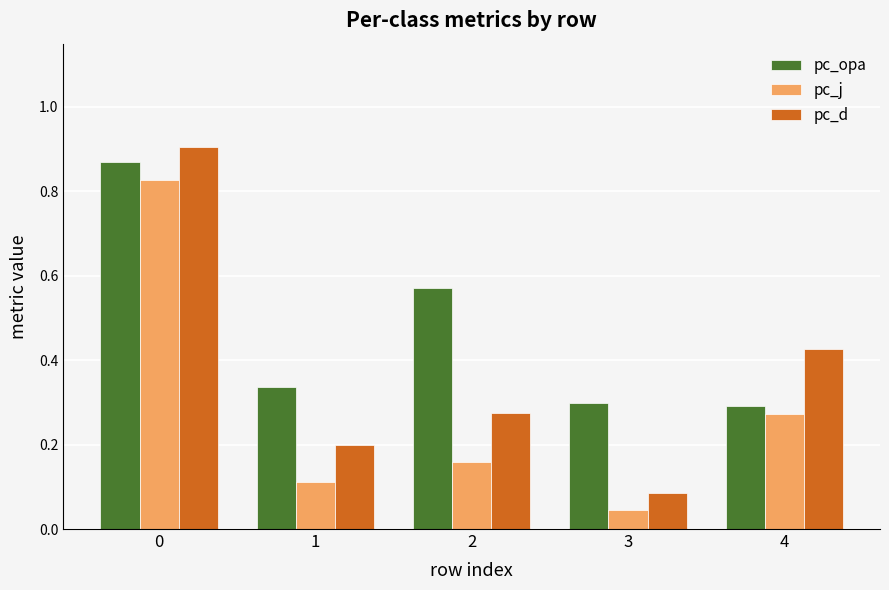

True or false: pc_j has a value of 0.3 at 4.

True